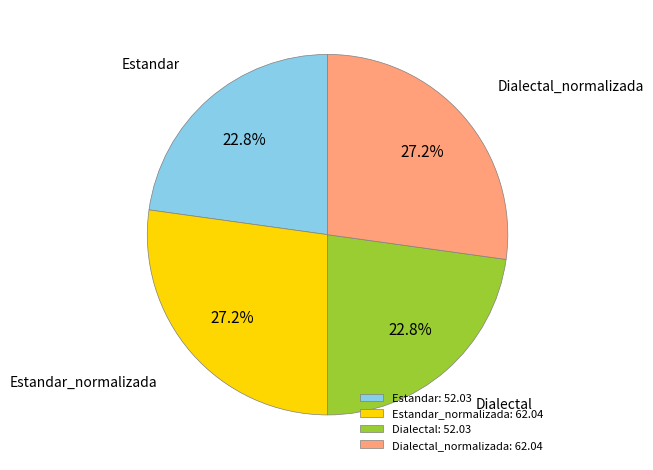

Is the sum of Estandar_normalizada and Dialectal_normalizada greater than half?

Yes